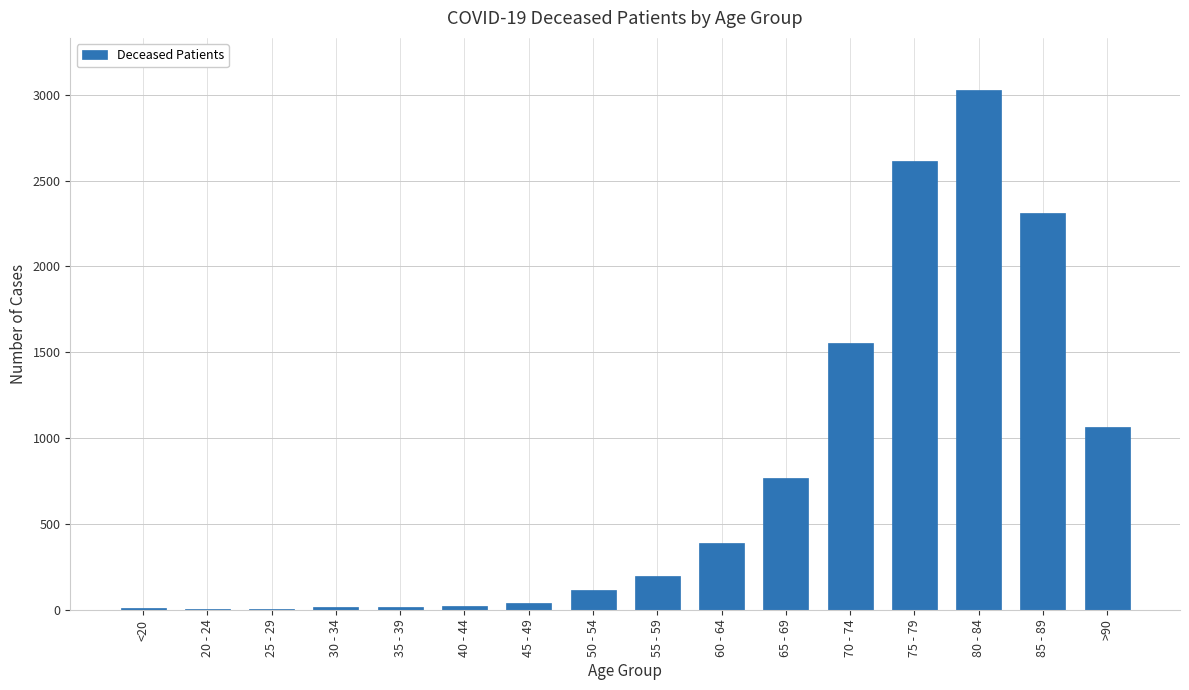

What is the sum of all values?

12152